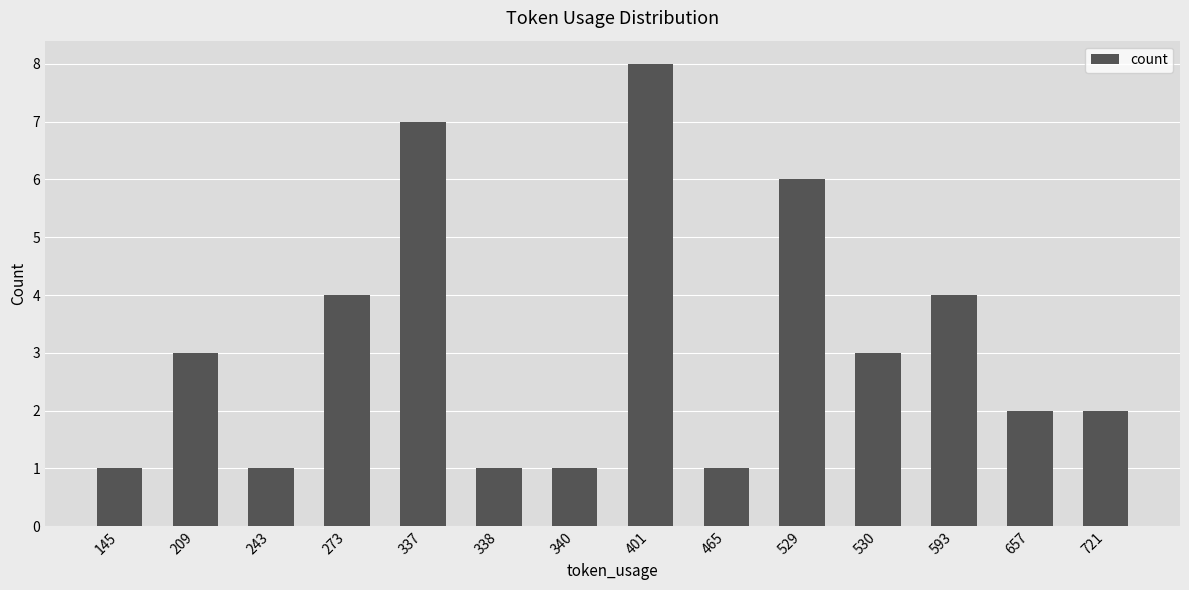

True or false: the data shows 3 at 529.

False